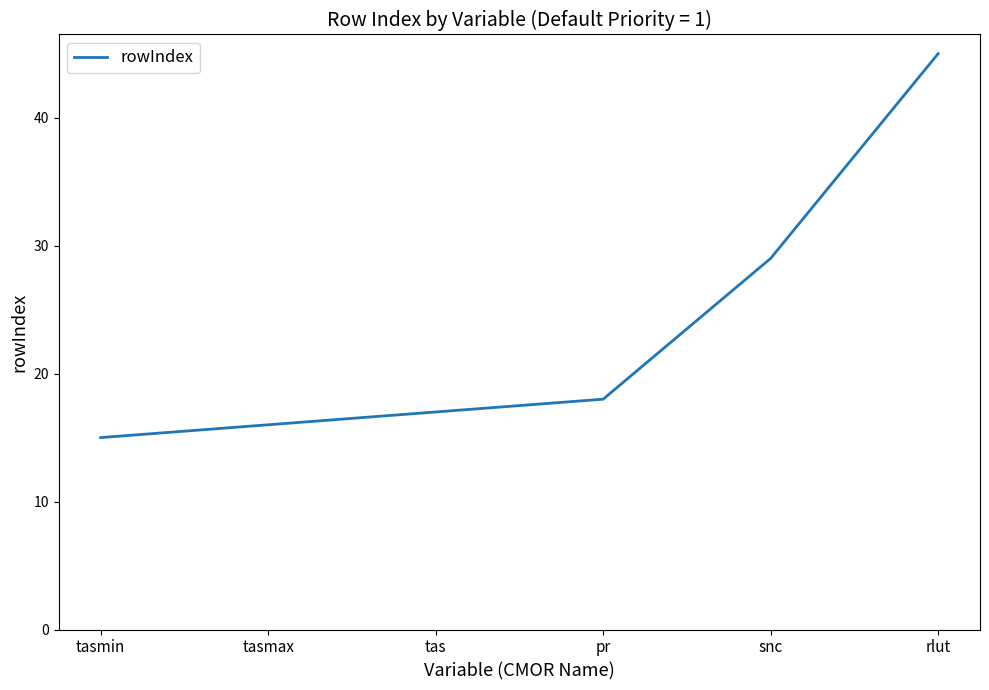

What is the ratio of the value at rlut to the value at tas?

2.6